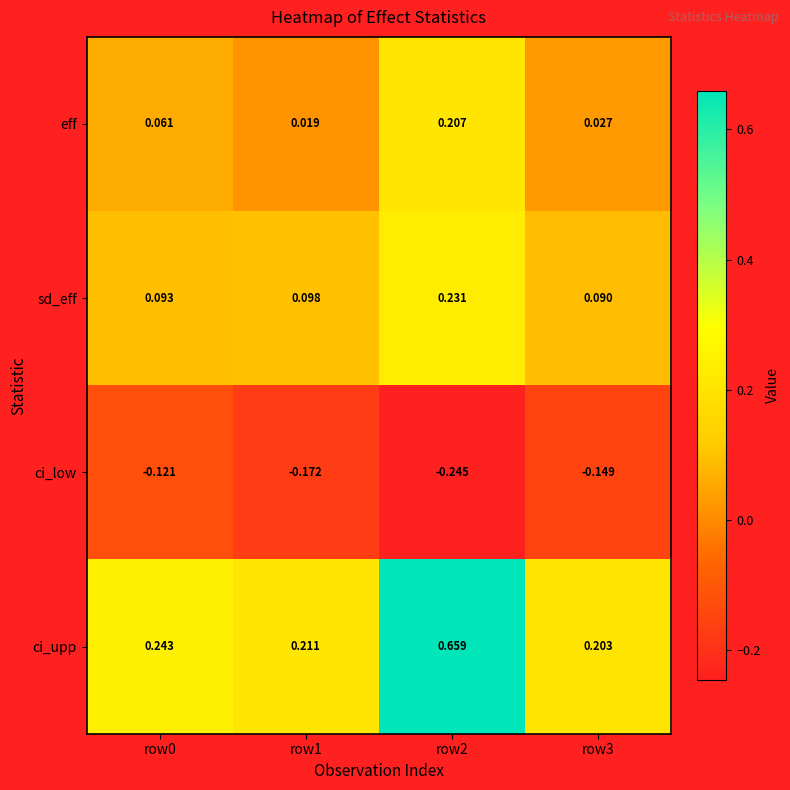

Which series has the widest spread of values?

ci_upp